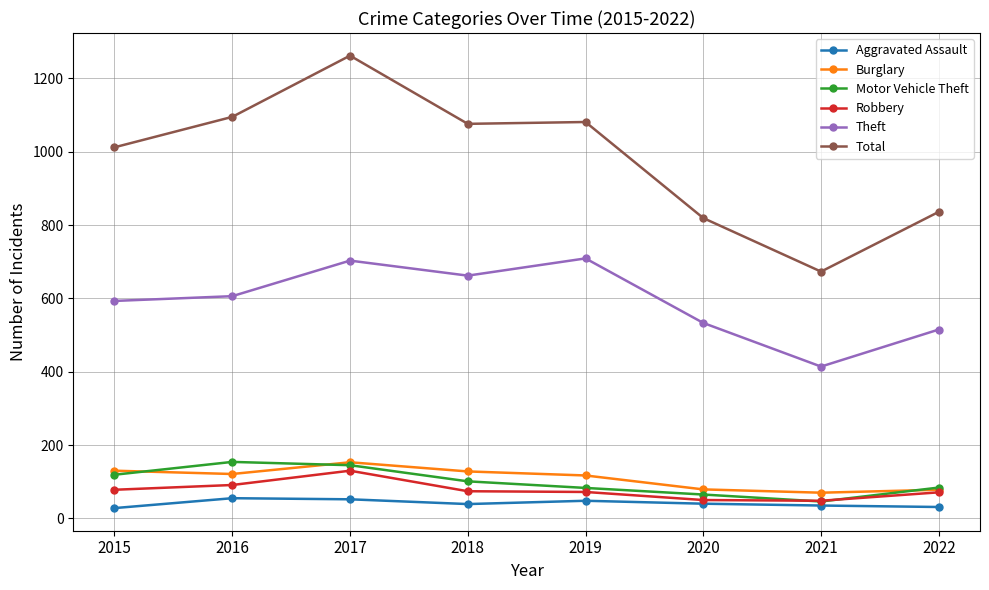

At which category is the sum across all series the highest?

2017